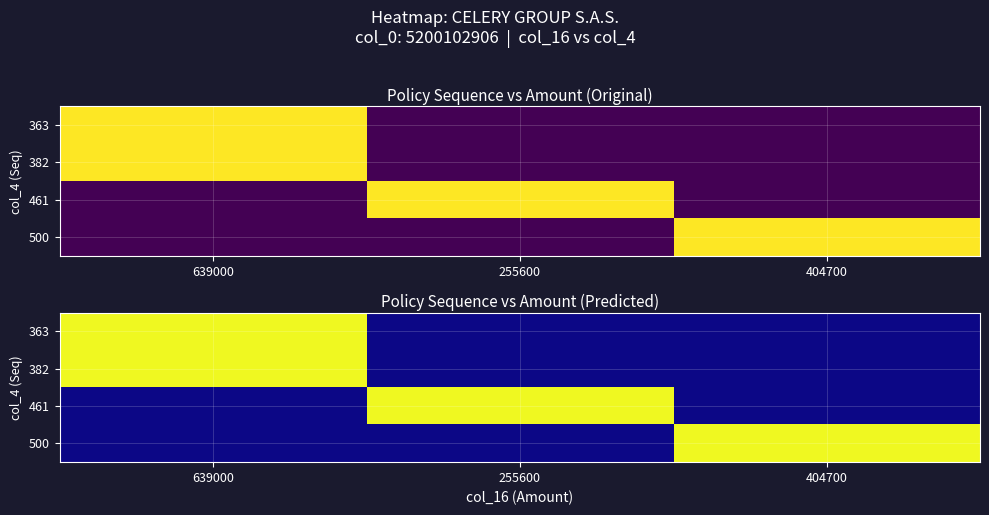

What is the difference between the maximum and minimum values in the 382 series?

1